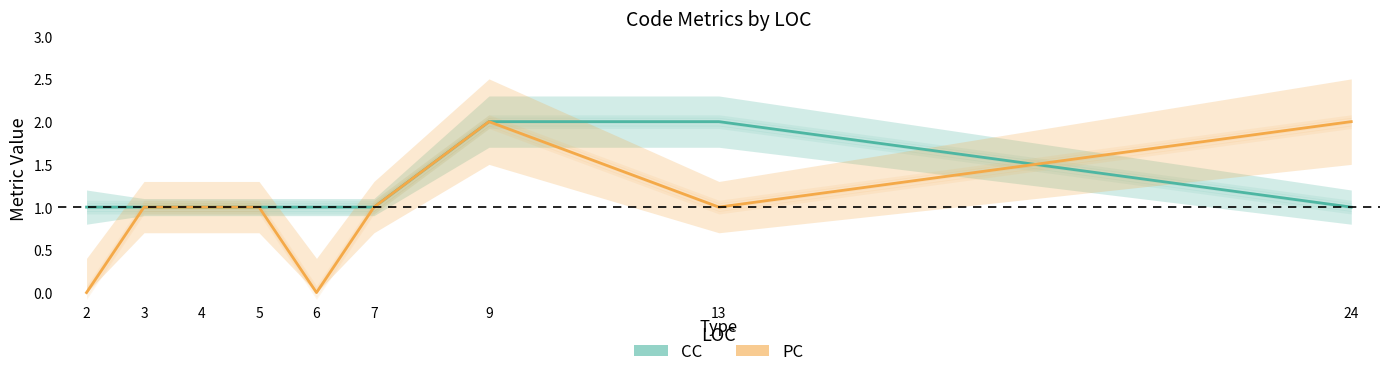

True or false: CC has more than 0 points higher than both neighbors.

False